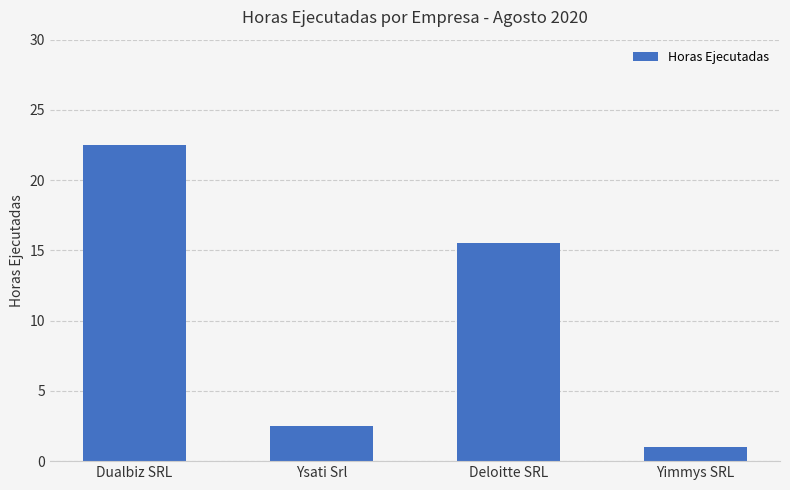

What is the label of the 2nd bar from the right?

Deloitte SRL